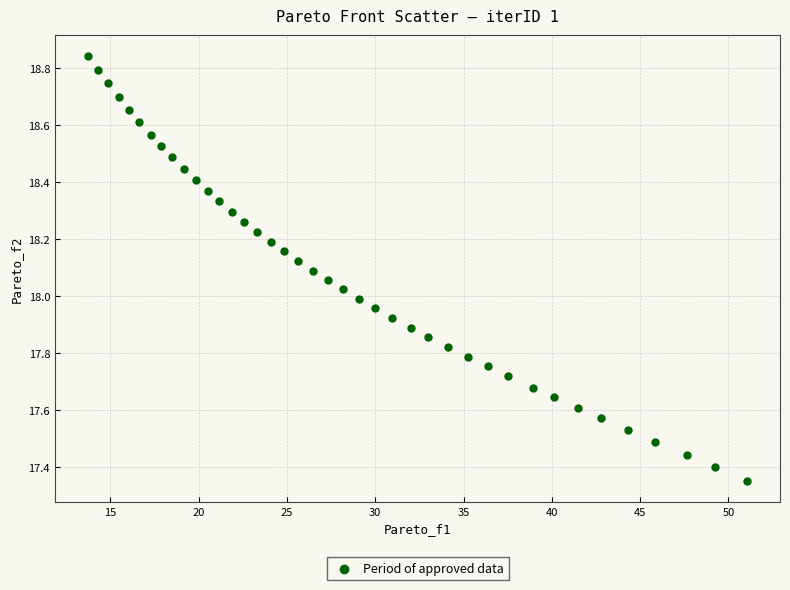

What is the range of Y values (max minus min)?

1.5